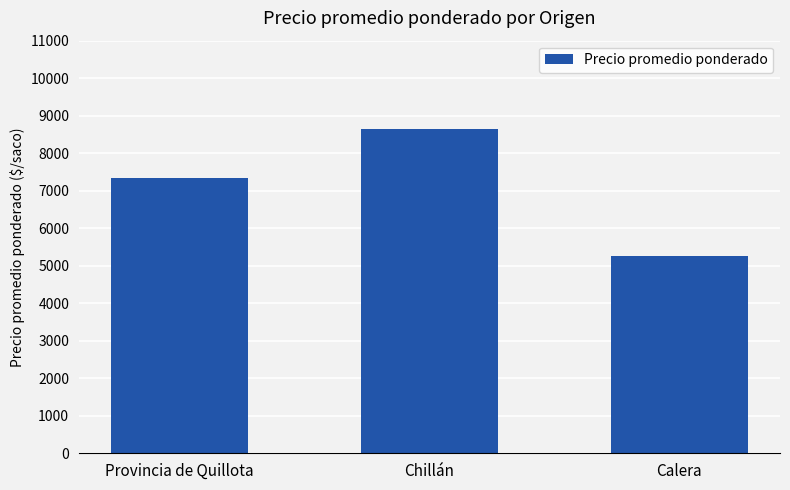

What is the change in value from Provincia de Quillota to Chillán?

+1298